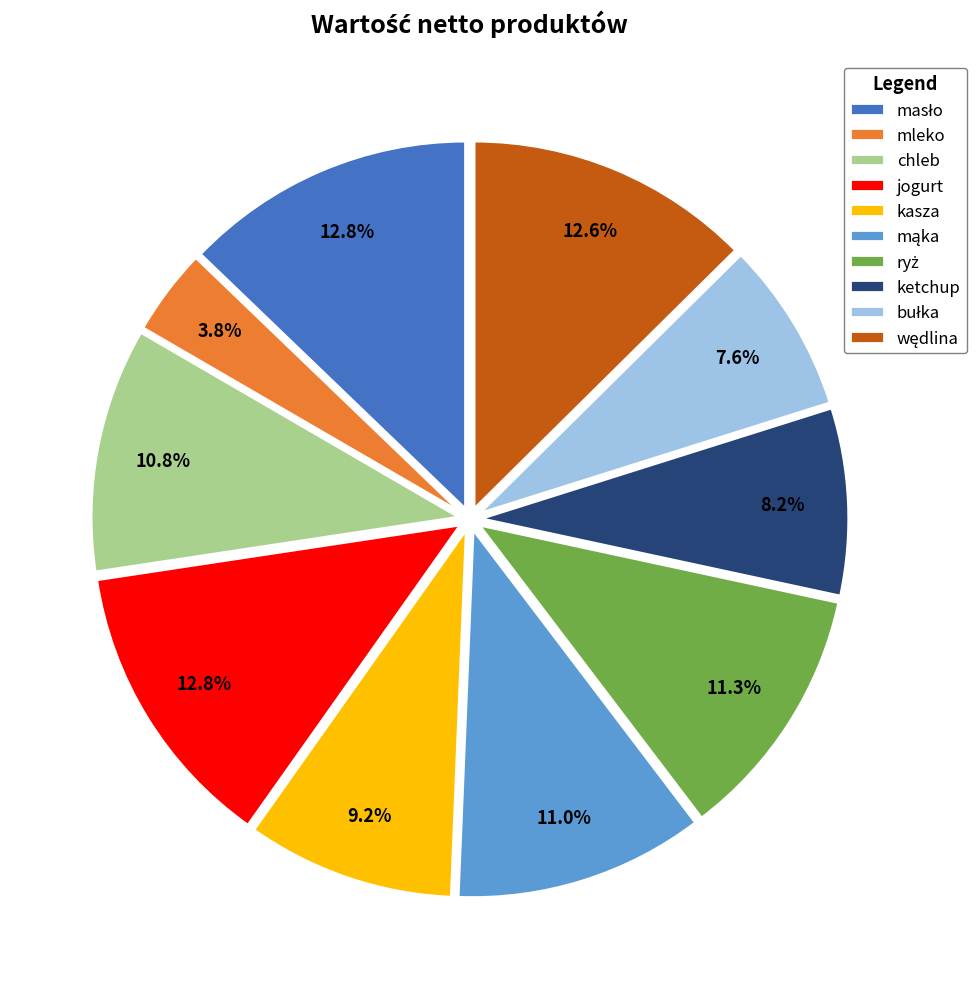

Is it true that chleb is 11% of the pie?

True